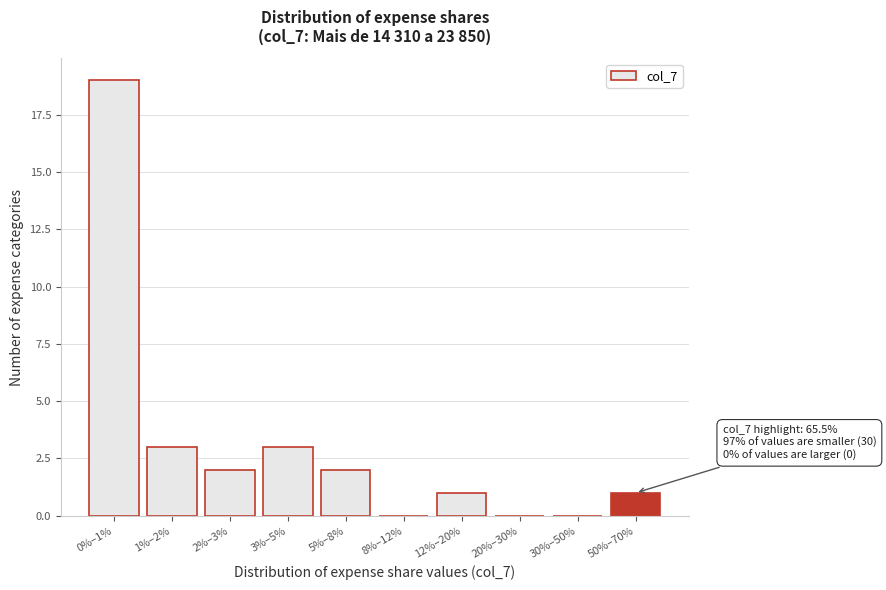

Reading right to left, transcribe all the data shown in this chart.

50%–70%=1	30%–50%=0	20%–30%=0	12%–20%=1	8%–12%=0	5%–8%=2	3%–5%=3	2%–3%=2	1%–2%=3	0%–1%=19